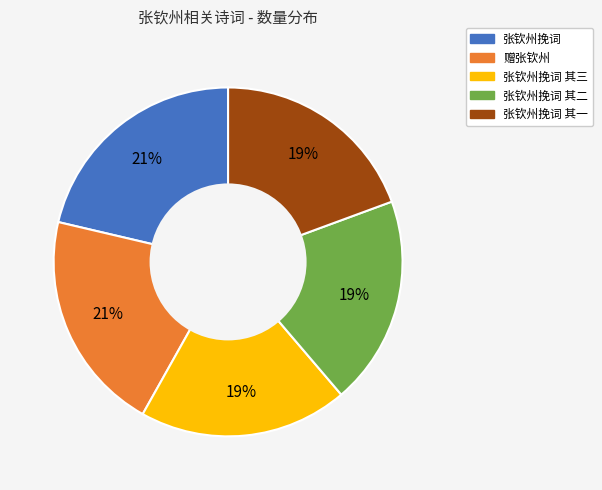

How many segments does this pie chart have?

5